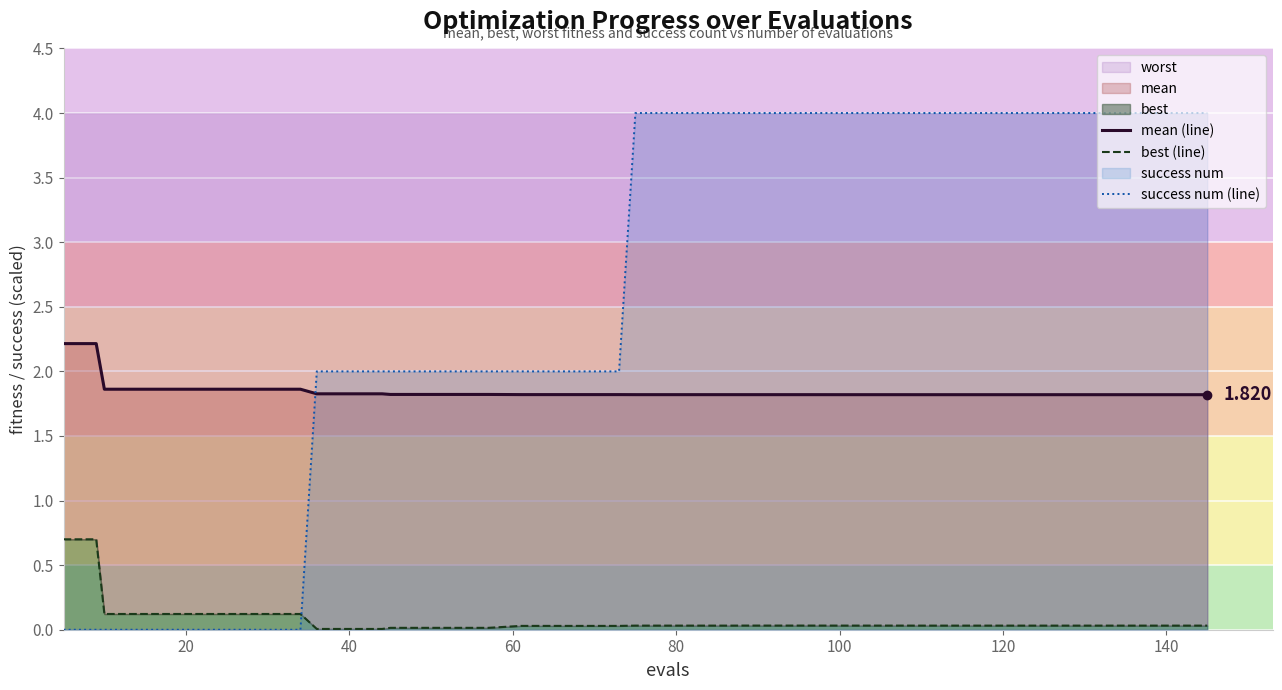

What is the average value of the mean (line) series?

1.8